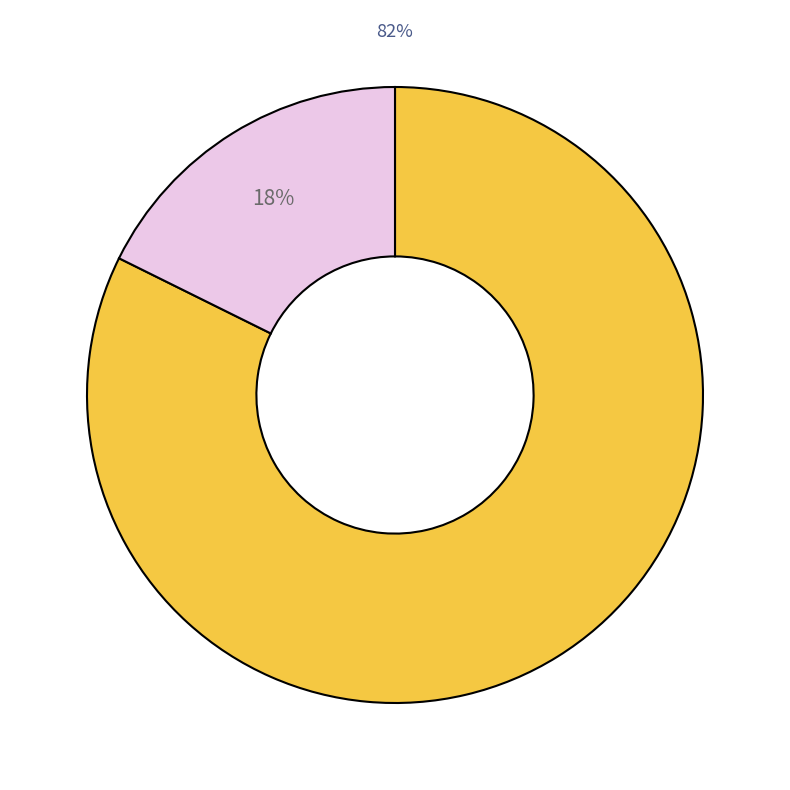

Is there any slice that represents more than half of the pie?

Yes